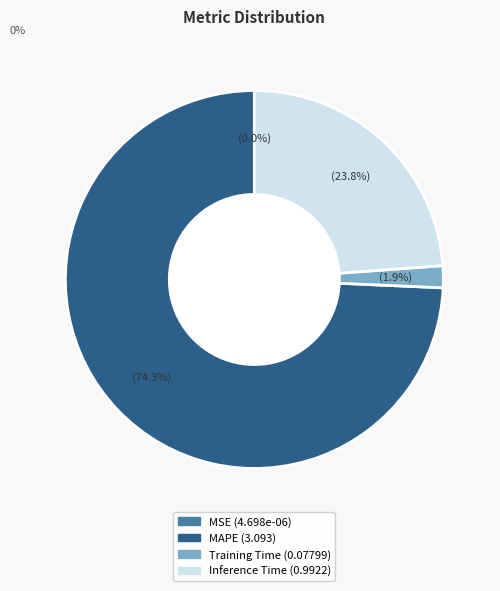

Is there a majority slice in this chart?

Yes